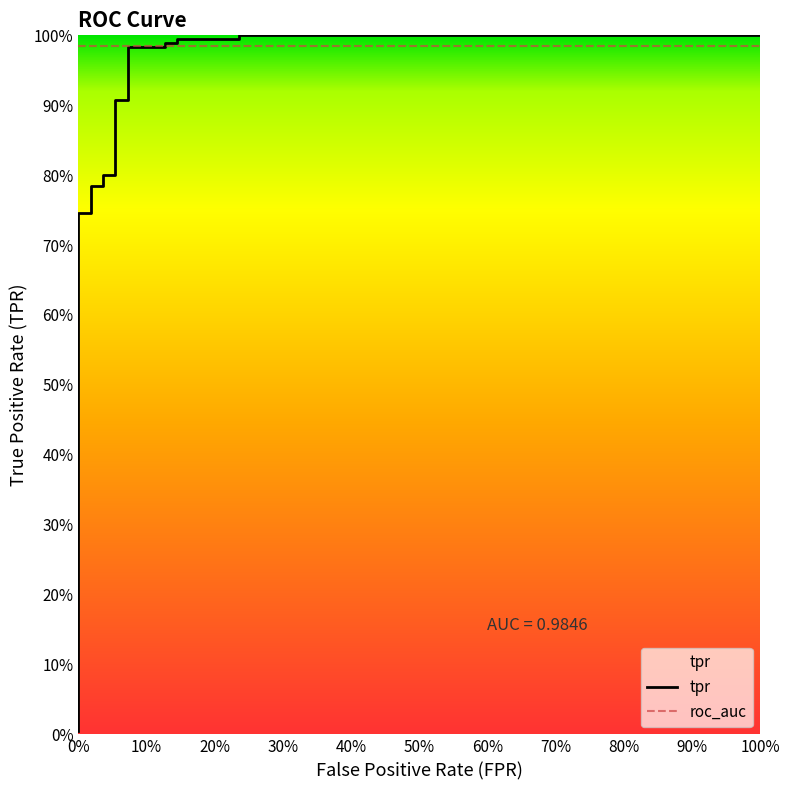

What is the value of the tpr point at the 13th from the left?

1.0